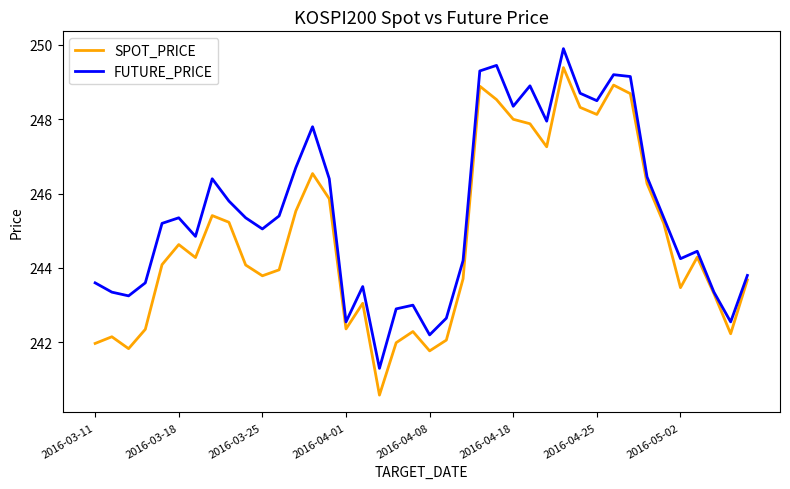

Which series has the widest spread of values?

SPOT_PRICE